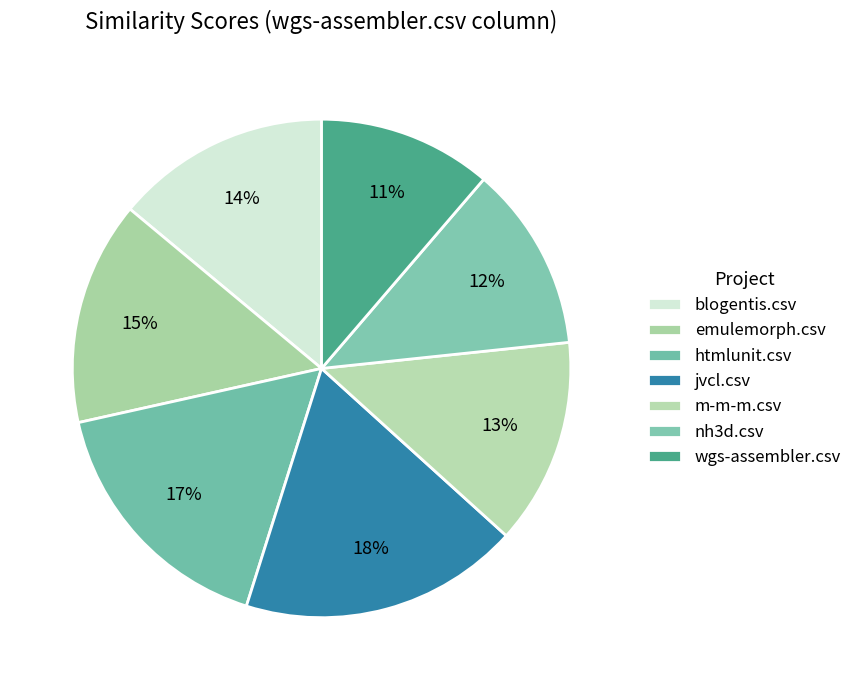

Does any single category account for the majority?

No